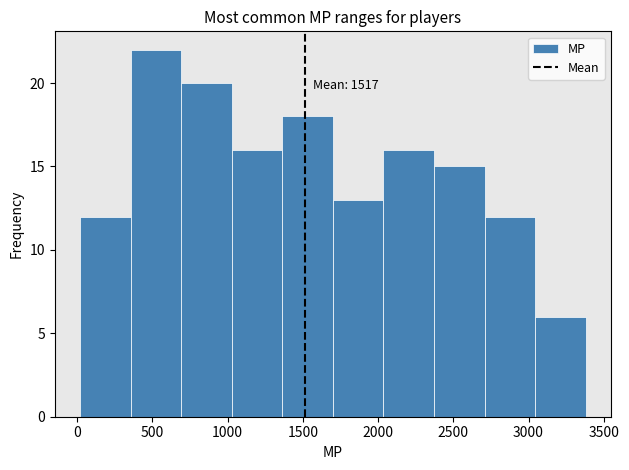

Which range on the x-axis has the tallest bar?

350 to 700